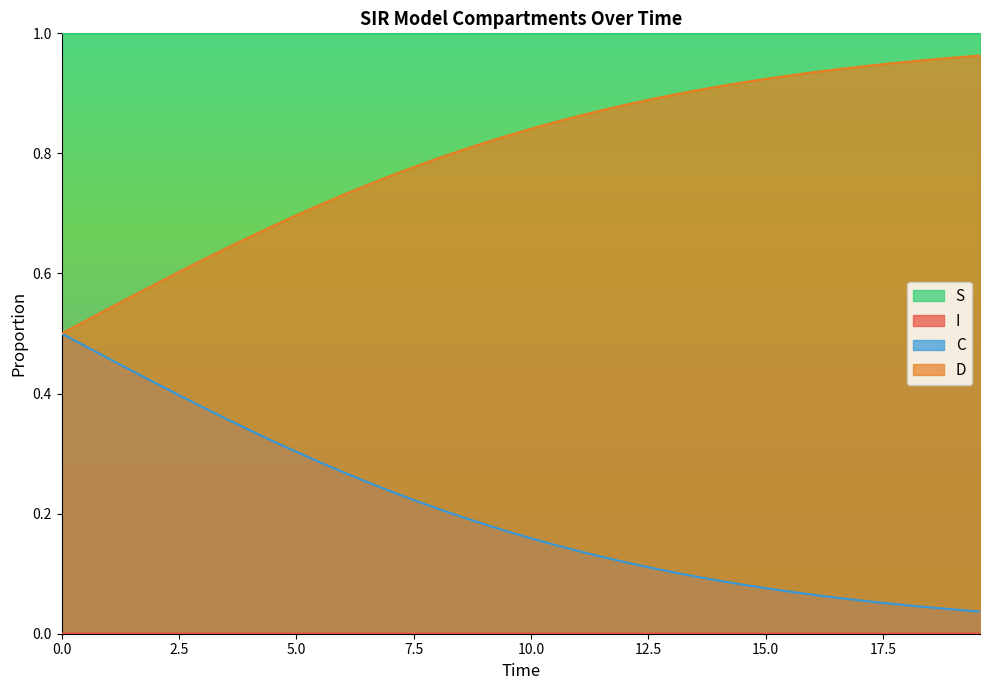

What are all the series names shown in the legend?

S, I, C, D